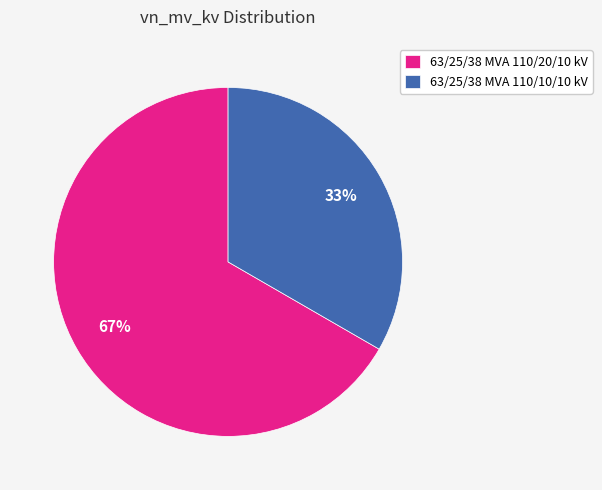

What is the ratio of the value at 63/25/38 MVA 110/10/10 kV to the value at 63/25/38 MVA 110/20/10 kV?

0.5